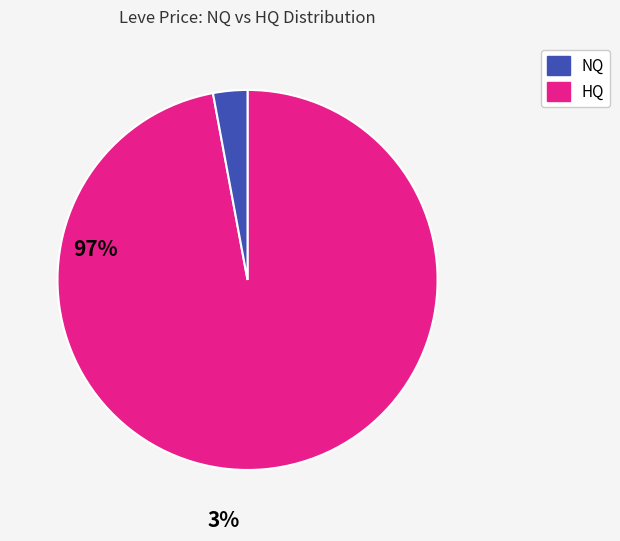

Does any single category account for the majority?

Yes